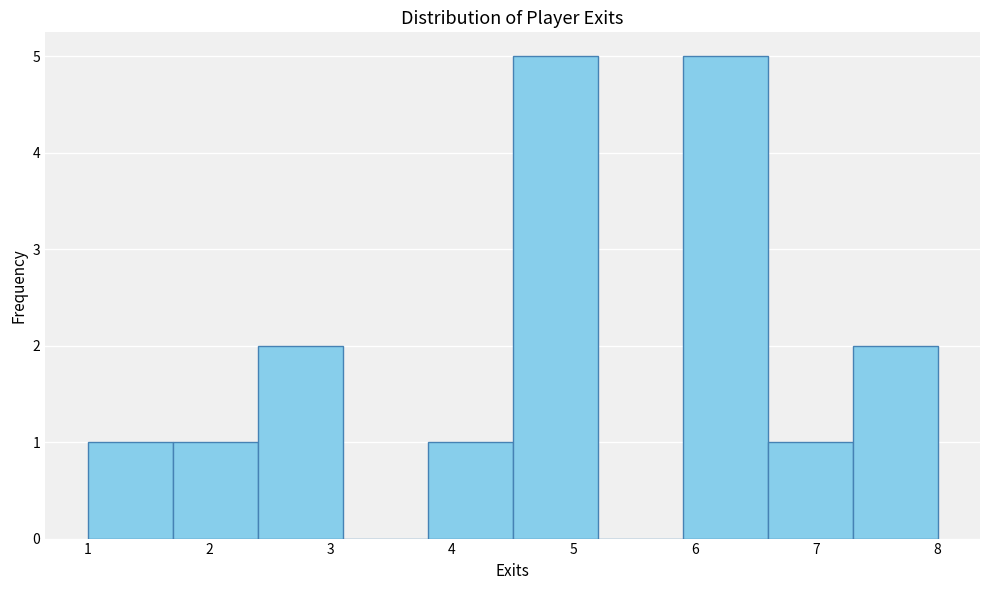

What is the height of the bar covering 1.7 to 2.4 on the x-axis? The values are not printed on the chart, so give them approximately, as read against the axis.

1